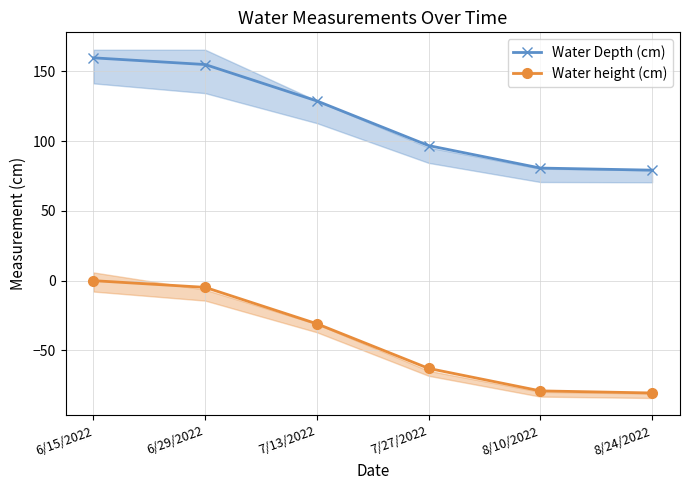

What is the difference between the highest and lowest values at 8/10/2022?

159.7